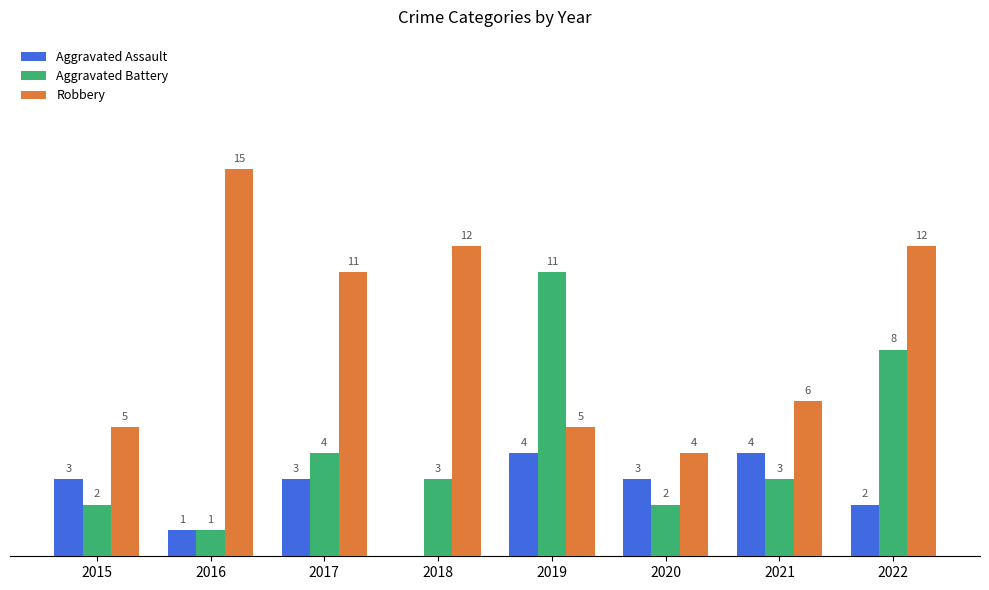

Which series changed the most between 2019 and 2020?

Aggravated Battery